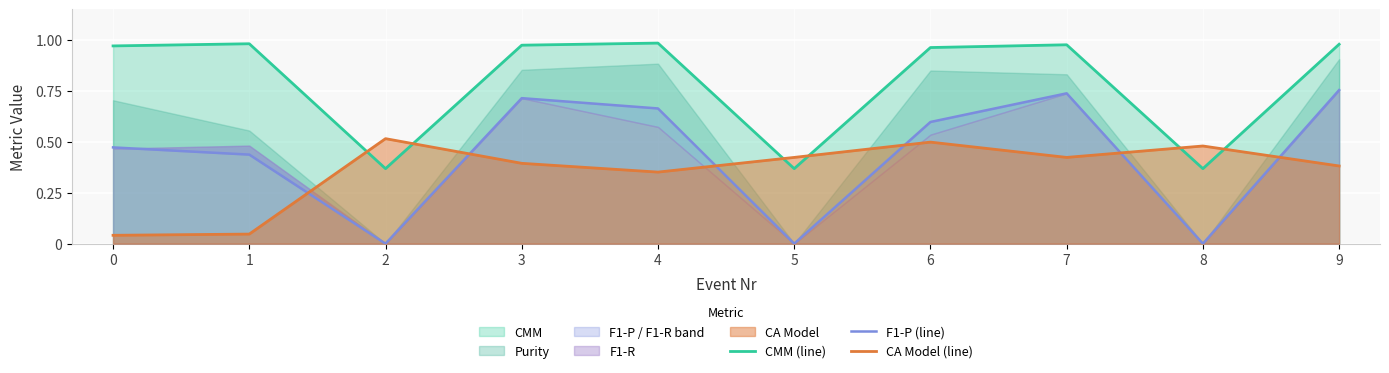

Which series has the largest range (max minus min)?

F1-P (line)